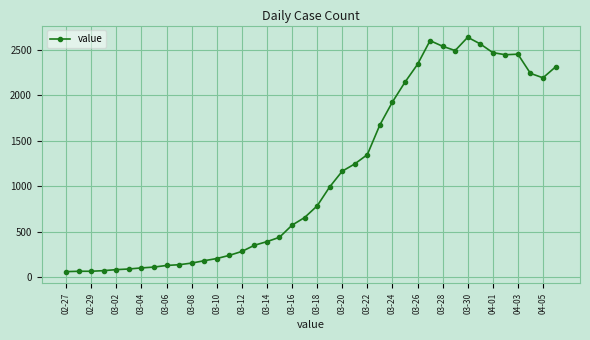

How many data points are less than 784?

20